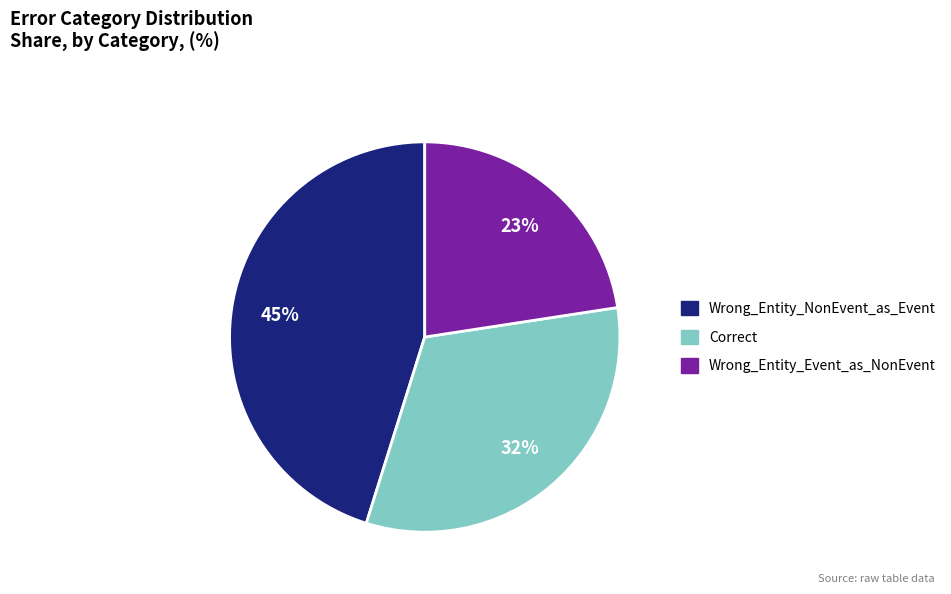

True or false: Wrong_Entity_NonEvent_as_Event accounts for 53% of the total.

False